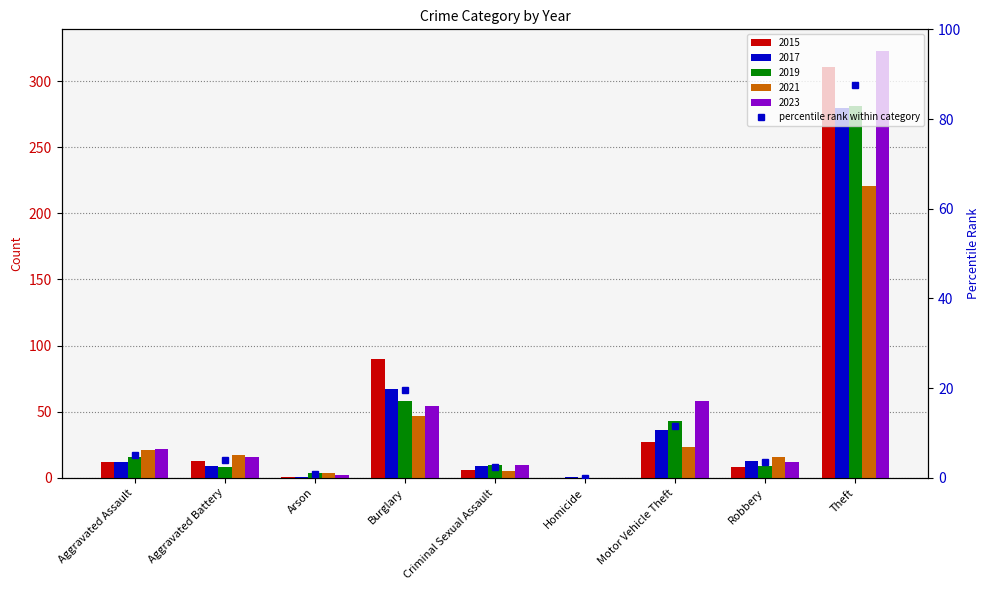

Which has a higher value, Burglary or Homicide?

Burglary